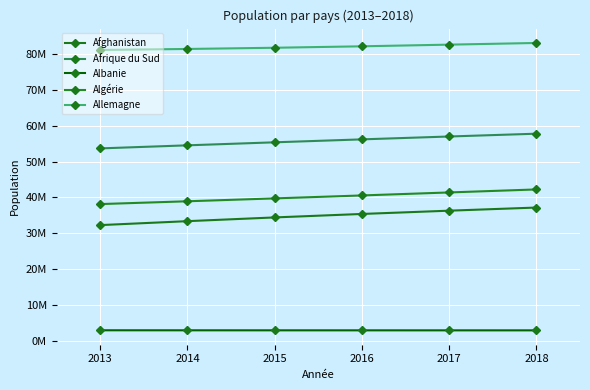

Is this an area chart (filled region under the line)?

No